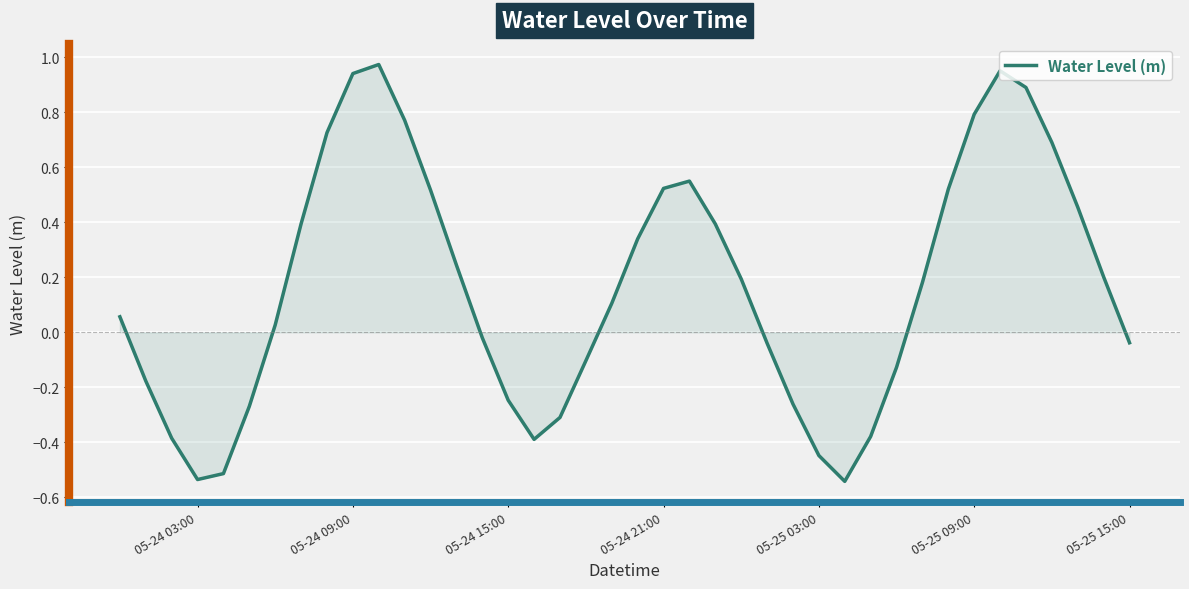

What is the difference between the maximum and minimum values?

1.5